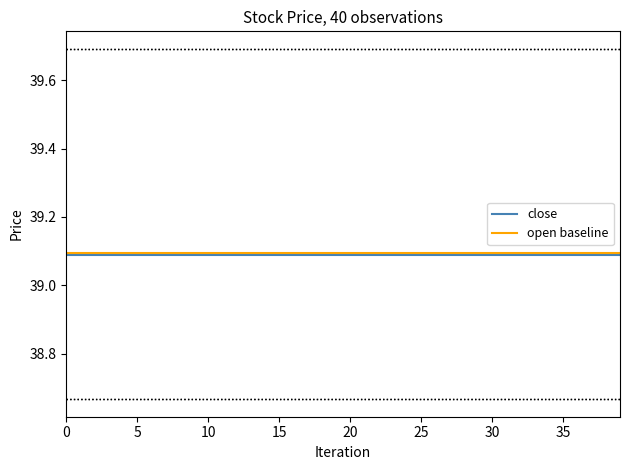

How many lines are shown in the chart?

2